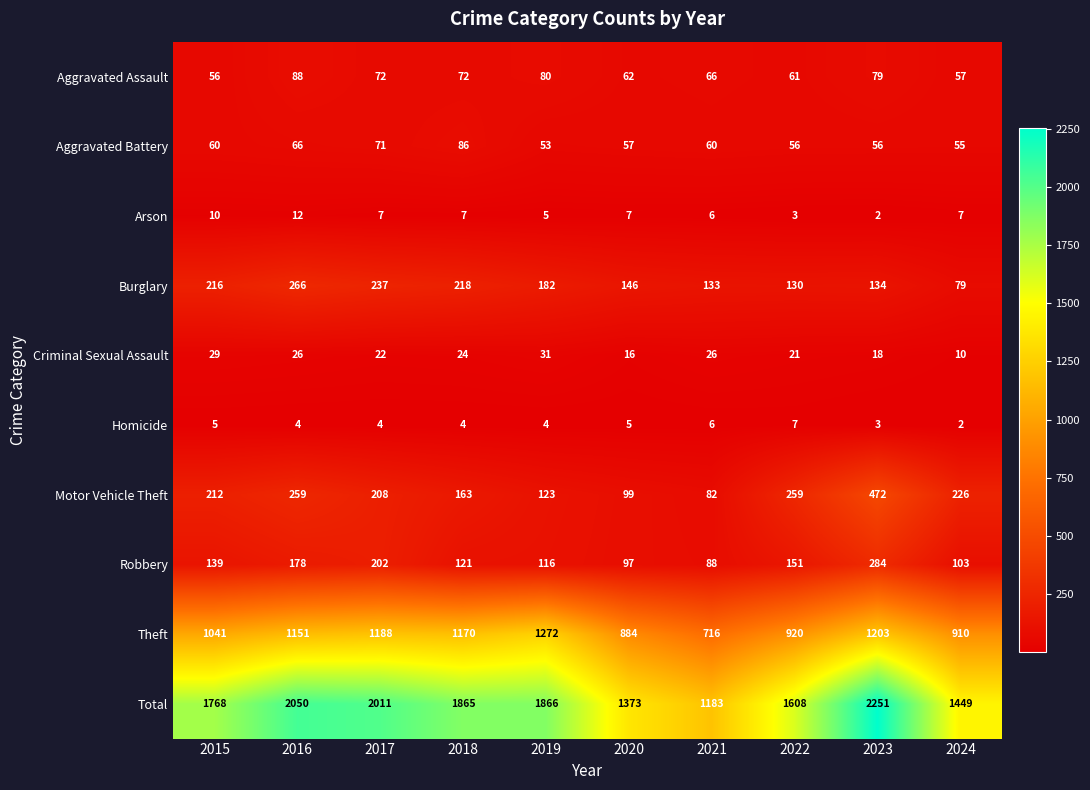

The value of Arson at 2024 is 7. True or false?

True